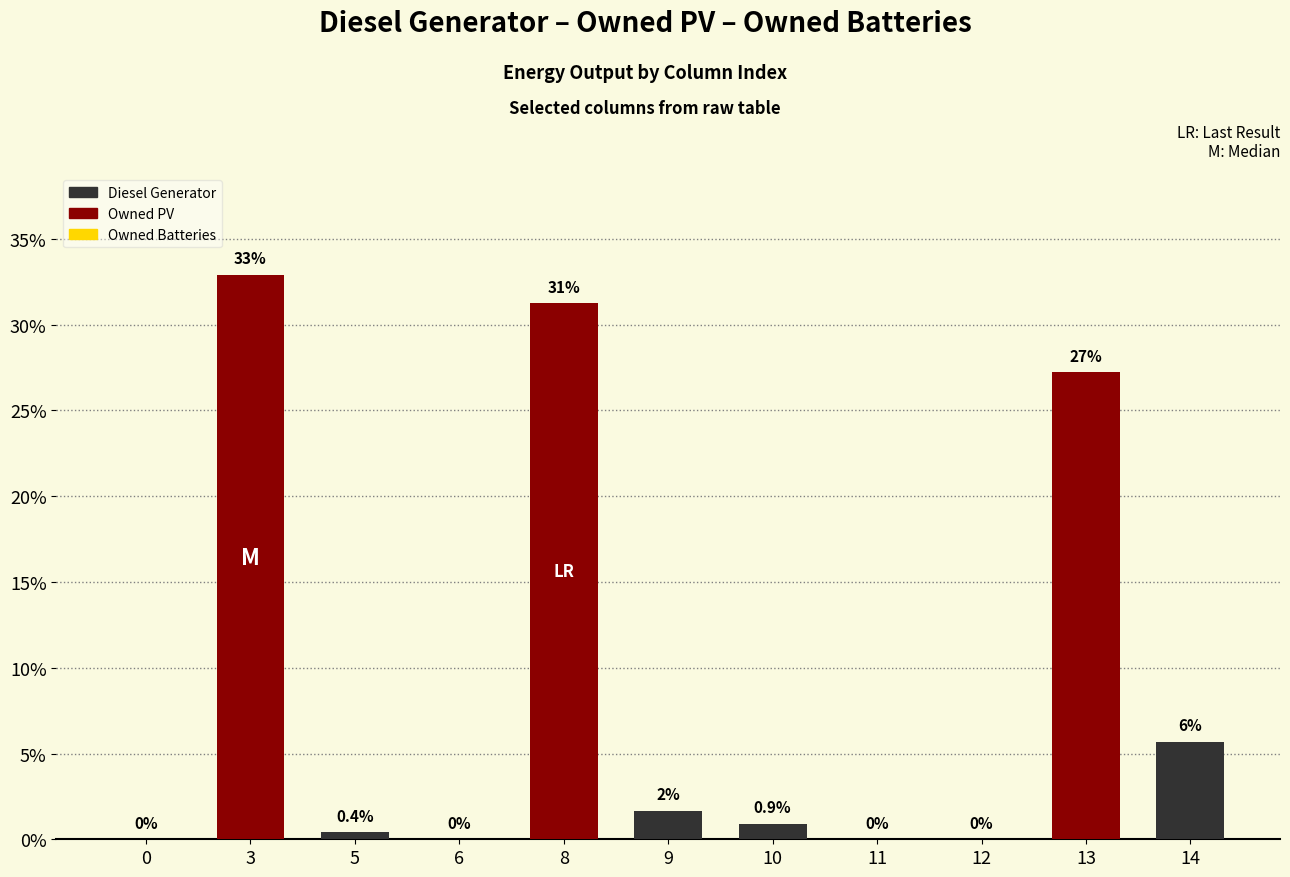

Which has a higher value, 0 or 3?

3